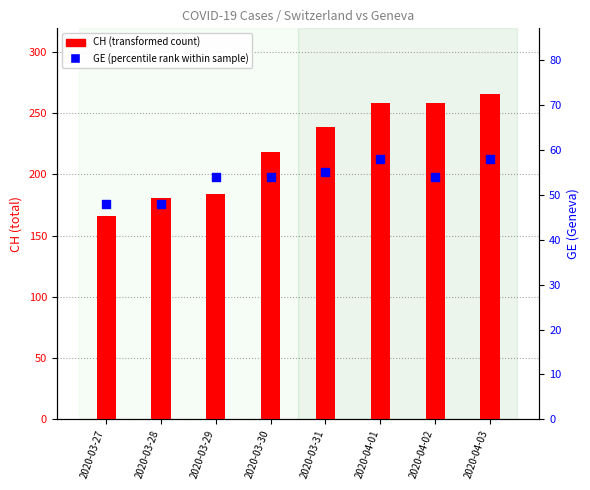

Which series contains the lowest Y value?

GE